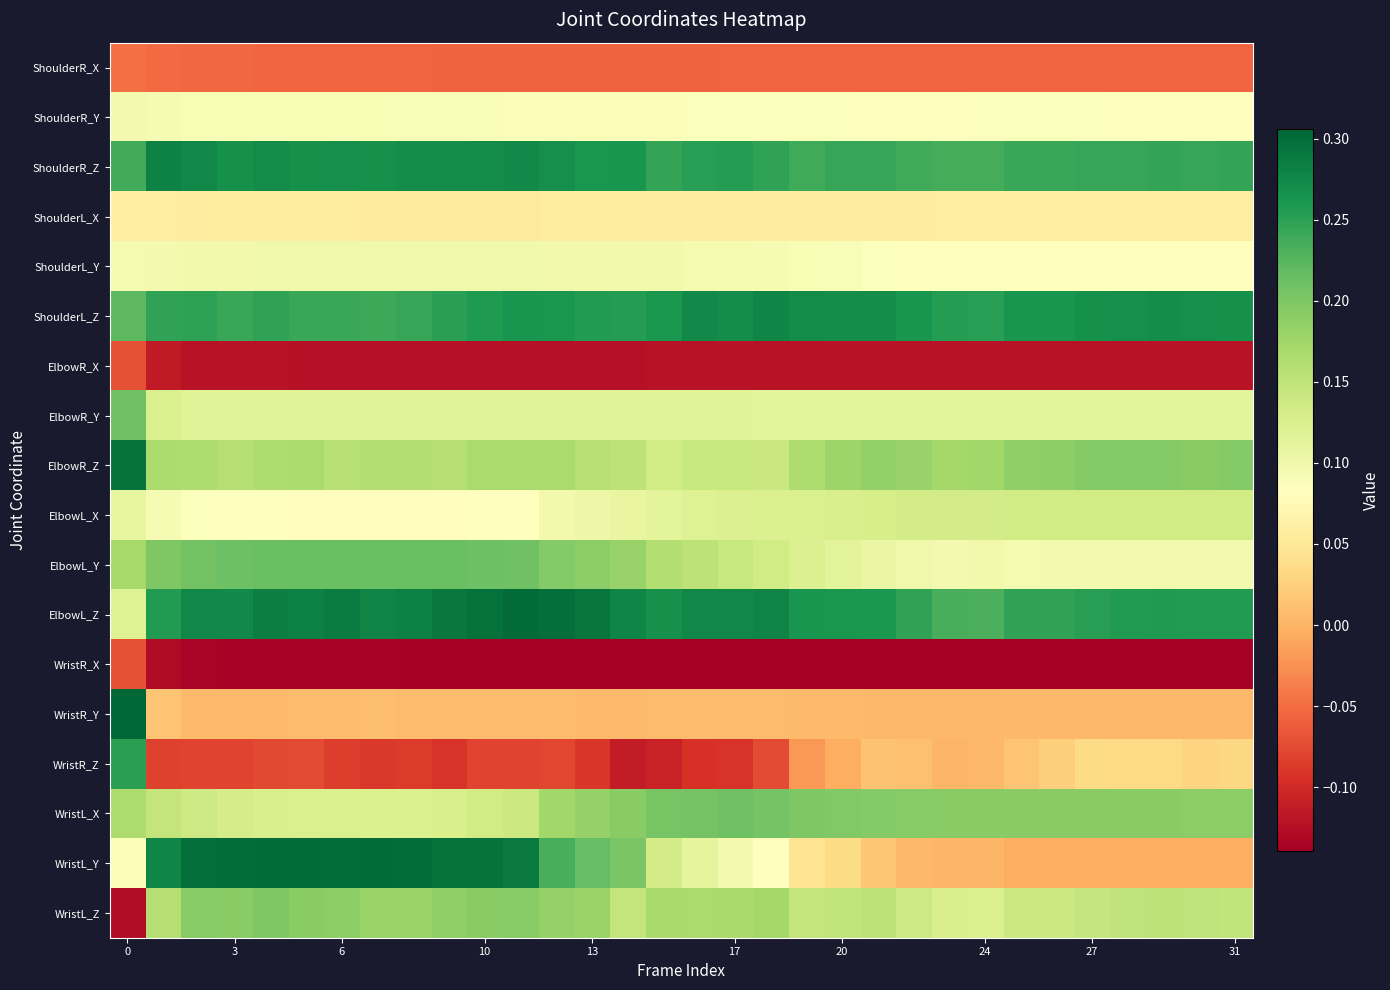

Reading right to left, list all the values displayed in this chart.

ShoulderR_X: -0.1	-0.1	-0.1	-0.1	-0.1	-0.1	-0.1	-0.1	-0.1	-0.1	-0.1	-0.1	-0.1	-0.1	-0.1	-0.1	-0.1	-0.1	-0.1	-0.1	-0.1	-0.1	-0.1	-0.1	-0.1	-0.1	-0.1	-0.1	-0.1	-0.1	-0.1	-0.0
ShoulderR_Y: 0.1	0.1	0.1	0.1	0.1	0.1	0.1	0.1	0.1	0.1	0.1	0.1	0.1	0.1	0.1	0.1	0.1	0.1	0.1	0.1	0.1	0.1	0.1	0.1	0.1	0.1	0.1	0.1	0.1	0.1	0.1	0.1
ShoulderR_Z: 0.2	0.2	0.2	0.2	0.2	0.2	0.2	0.2	0.2	0.2	0.2	0.2	0.2	0.2	0.3	0.3	0.2	0.3	0.3	0.3	0.3	0.3	0.3	0.3	0.3	0.3	0.3	0.3	0.3	0.3	0.3	0.2
ShoulderL_X: 0.1	0.1	0.1	0.1	0.1	0.1	0.1	0.1	0.1	0.1	0.1	0.1	0.1	0.1	0.1	0.1	0.1	0.1	0.1	0.1	0.1	0.1	0.1	0.1	0.1	0.1	0.1	0.1	0.1	0.1	0.1	0.1
ShoulderL_Y: 0.1	0.1	0.1	0.1	0.1	0.1	0.1	0.1	0.1	0.1	0.1	0.1	0.1	0.1	0.1	0.1	0.1	0.1	0.1	0.1	0.1	0.1	0.1	0.1	0.1	0.1	0.1	0.1	0.1	0.1	0.1	0.1
ShoulderL_Z: 0.3	0.3	0.3	0.3	0.3	0.3	0.3	0.3	0.3	0.3	0.3	0.3	0.3	0.3	0.3	0.3	0.3	0.3	0.3	0.3	0.3	0.3	0.3	0.2	0.2	0.2	0.2	0.2	0.2	0.2	0.2	0.2
ElbowR_X: -0.1	-0.1	-0.1	-0.1	-0.1	-0.1	-0.1	-0.1	-0.1	-0.1	-0.1	-0.1	-0.1	-0.1	-0.1	-0.1	-0.1	-0.1	-0.1	-0.1	-0.1	-0.1	-0.1	-0.1	-0.1	-0.1	-0.1	-0.1	-0.1	-0.1	-0.1	-0.1
ElbowR_Y: 0.1	0.1	0.1	0.1	0.1	0.1	0.1	0.1	0.1	0.1	0.1	0.1	0.1	0.1	0.1	0.1	0.1	0.1	0.1	0.1	0.1	0.1	0.1	0.1	0.1	0.1	0.1	0.1	0.1	0.1	0.1	0.2
ElbowR_Z: 0.2	0.2	0.2	0.2	0.2	0.2	0.2	0.2	0.2	0.2	0.2	0.2	0.2	0.1	0.1	0.1	0.1	0.2	0.2	0.2	0.2	0.2	0.2	0.2	0.2	0.2	0.2	0.2	0.2	0.2	0.2	0.3
ElbowL_X: 0.1	0.1	0.1	0.1	0.1	0.1	0.1	0.1	0.1	0.1	0.1	0.1	0.1	0.1	0.1	0.1	0.1	0.1	0.1	0.1	0.1	0.1	0.1	0.1	0.1	0.1	0.1	0.1	0.1	0.1	0.1	0.1
ElbowL_Y: 0.1	0.1	0.1	0.1	0.1	0.1	0.1	0.1	0.1	0.1	0.1	0.1	0.1	0.1	0.1	0.2	0.2	0.2	0.2	0.2	0.2	0.2	0.2	0.2	0.2	0.2	0.2	0.2	0.2	0.2	0.2	0.2
ElbowL_Z: 0.3	0.3	0.3	0.3	0.3	0.2	0.2	0.2	0.2	0.2	0.3	0.3	0.3	0.3	0.3	0.3	0.3	0.3	0.3	0.3	0.3	0.3	0.3	0.3	0.3	0.3	0.3	0.3	0.3	0.3	0.3	0.1
WristR_X: -0.1	-0.1	-0.1	-0.1	-0.1	-0.1	-0.1	-0.1	-0.1	-0.1	-0.1	-0.1	-0.1	-0.1	-0.1	-0.1	-0.1	-0.1	-0.1	-0.1	-0.1	-0.1	-0.1	-0.1	-0.1	-0.1	-0.1	-0.1	-0.1	-0.1	-0.1	-0.1
WristR_Y: 0.0	0.0	0.0	0.0	0.0	0.0	0.0	0.0	0.0	0.0	0.0	0.0	0.0	0.0	0.0	0.0	0.0	0.0	0.0	0.0	0.0	0.0	0.0	0.0	0.0	0.0	0.0	0.0	0.0	0.0	0.0	0.3
WristR_Z: 0.0	0.0	0.0	0.0	0.0	0.0	0.0	0.0	0.0	0.0	0.0	-0.0	-0.0	-0.1	-0.1	-0.1	-0.1	-0.1	-0.1	-0.1	-0.1	-0.1	-0.1	-0.1	-0.1	-0.1	-0.1	-0.1	-0.1	-0.1	-0.1	0.3
WristL_X: 0.2	0.2	0.2	0.2	0.2	0.2	0.2	0.2	0.2	0.2	0.2	0.2	0.2	0.2	0.2	0.2	0.2	0.2	0.2	0.2	0.1	0.1	0.1	0.1	0.1	0.1	0.1	0.1	0.1	0.1	0.1	0.2
WristL_Y: -0.0	-0.0	-0.0	-0.0	-0.0	-0.0	-0.0	0.0	0.0	0.0	0.0	0.0	0.0	0.1	0.1	0.1	0.1	0.2	0.2	0.2	0.3	0.3	0.3	0.3	0.3	0.3	0.3	0.3	0.3	0.3	0.3	0.1
WristL_Z: 0.1	0.2	0.2	0.2	0.1	0.1	0.1	0.1	0.1	0.1	0.2	0.1	0.1	0.2	0.2	0.2	0.2	0.1	0.2	0.2	0.2	0.2	0.2	0.2	0.2	0.2	0.2	0.2	0.2	0.2	0.2	-0.1